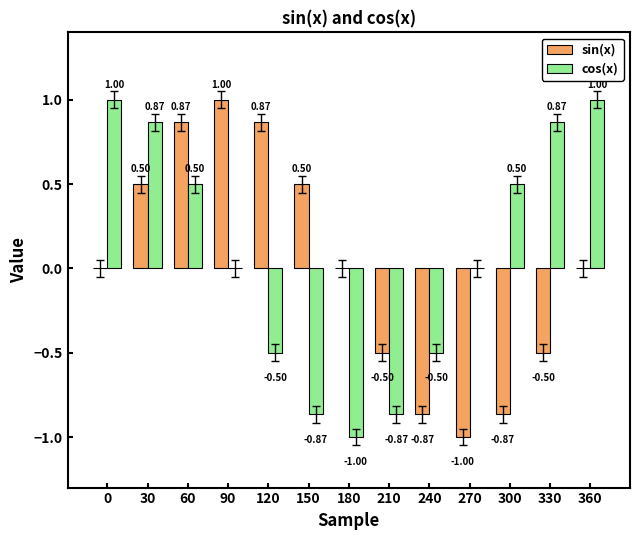

What is the total value across all series at 30?

1.4